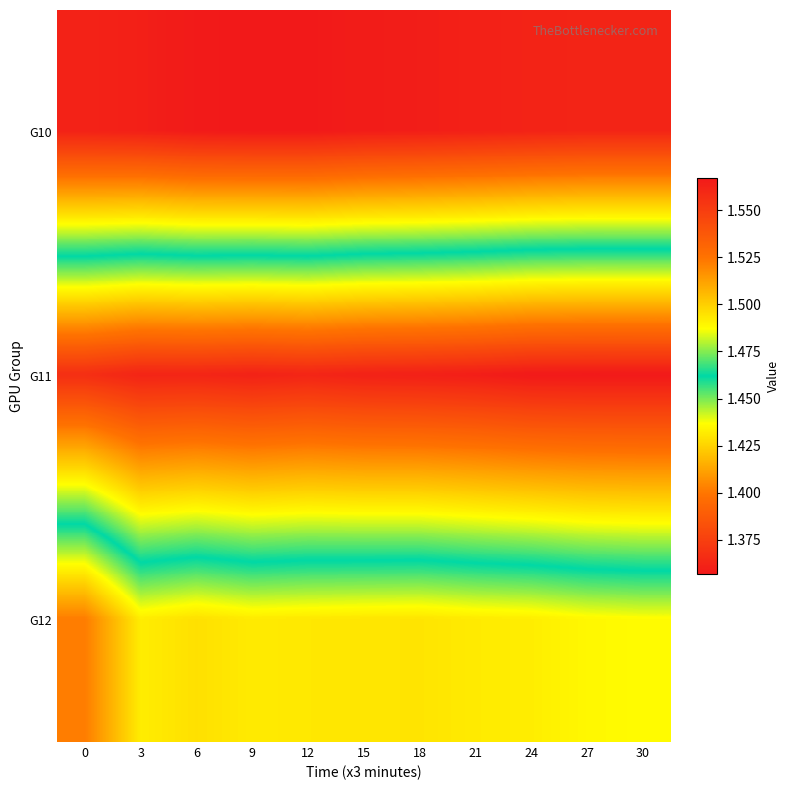

Between 21 and 27, which is larger?

27